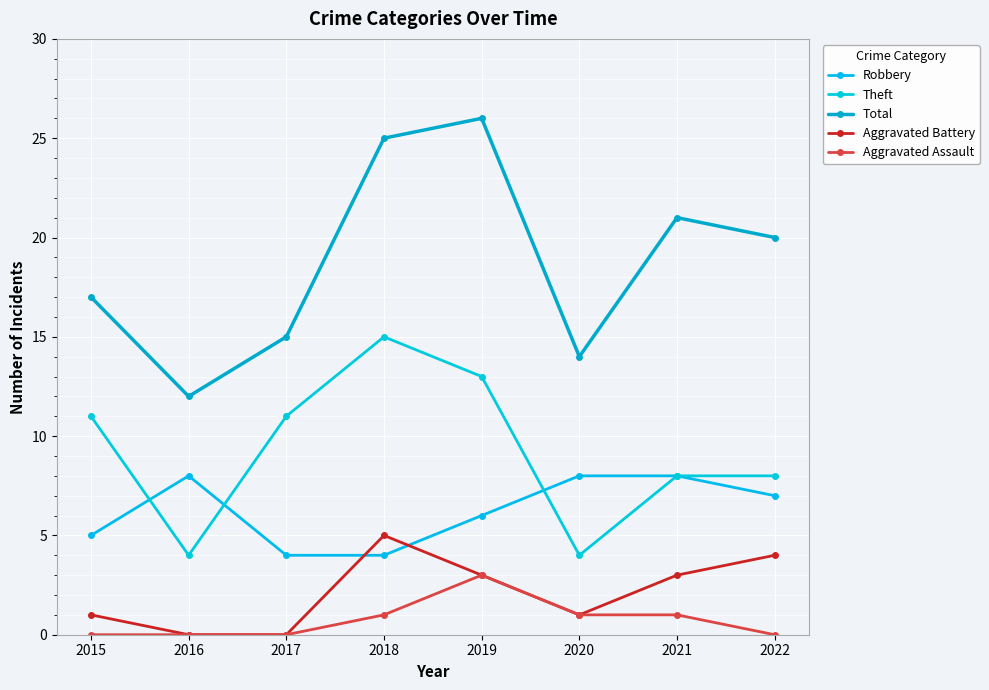

What is the difference between the Theft values at 2019 and 2015?

2